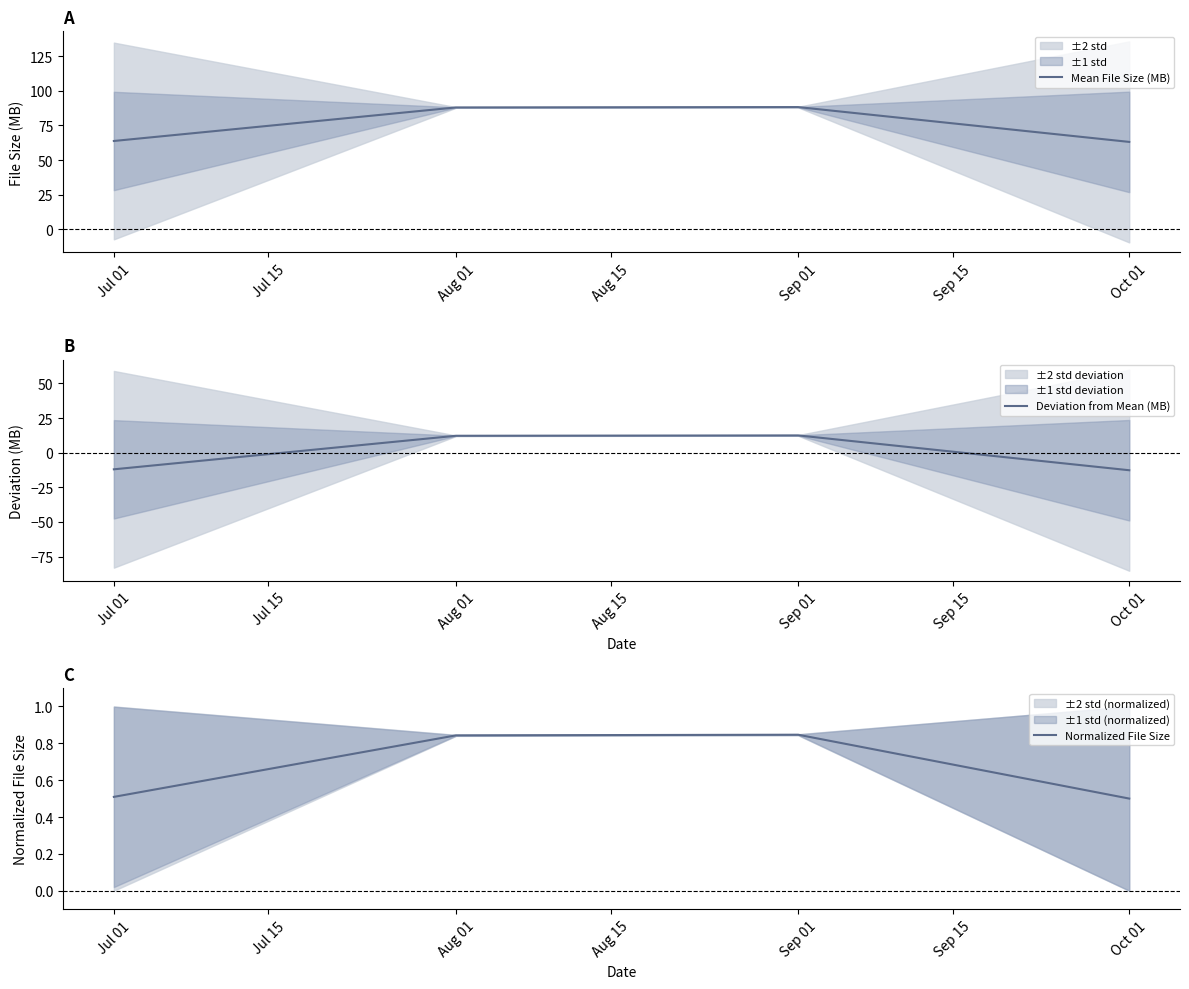

How many lines are shown in the chart?

3